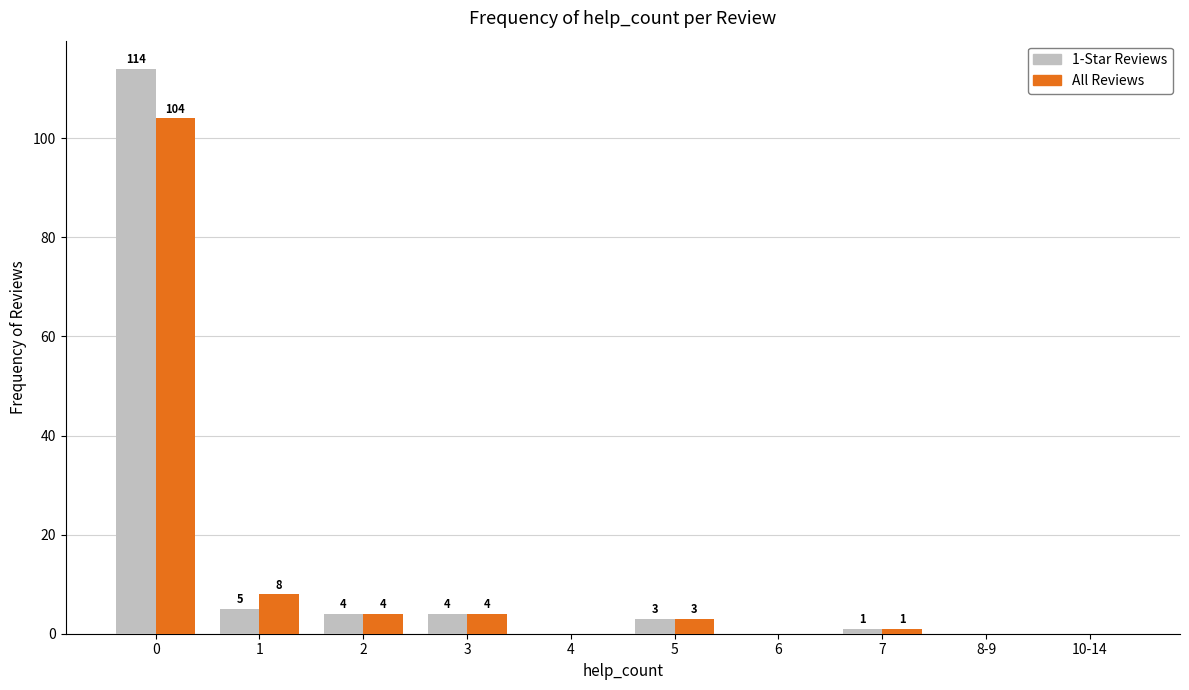

Reading left to right, list all the values displayed in this chart.

1-Star Reviews: 0=114	1=5	2=4	3=4	4=0	5=3	6=0	7=1	8-9=0	10-14=0
All Reviews: 0=104	1=8	2=4	3=4	4=0	5=3	6=0	7=1	8-9=0	10-14=0